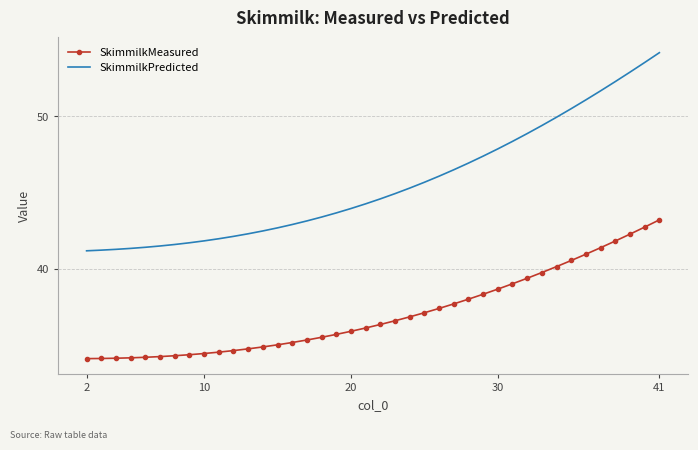

List the series in order of their peak value, lowest first.

SkimmilkMeasured, SkimmilkPredicted